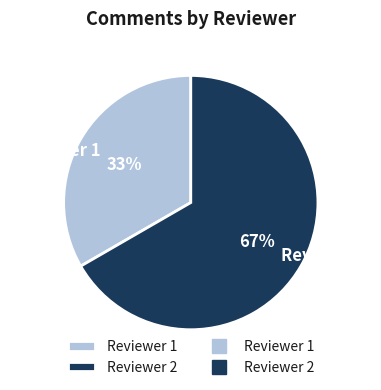

Does any single category account for the majority?

Yes